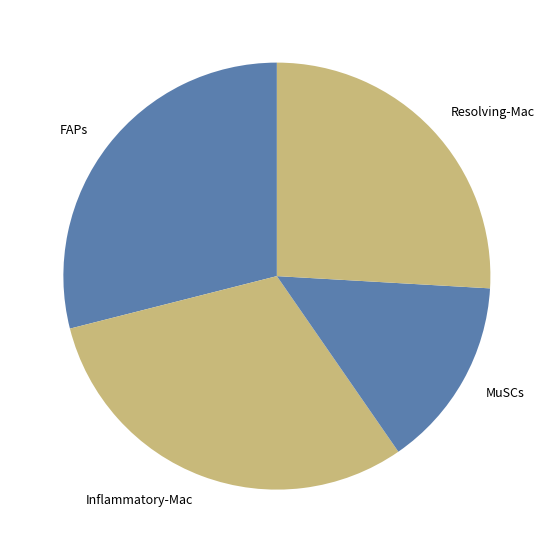

Which slice is the smallest?

MuSCs